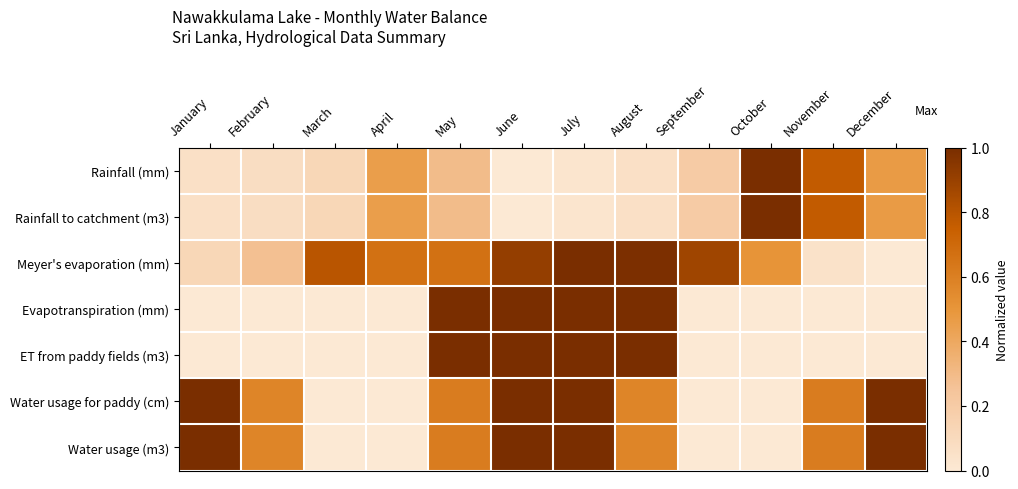

Which series has the largest total across all categories?

Meyer's evaporation (mm)